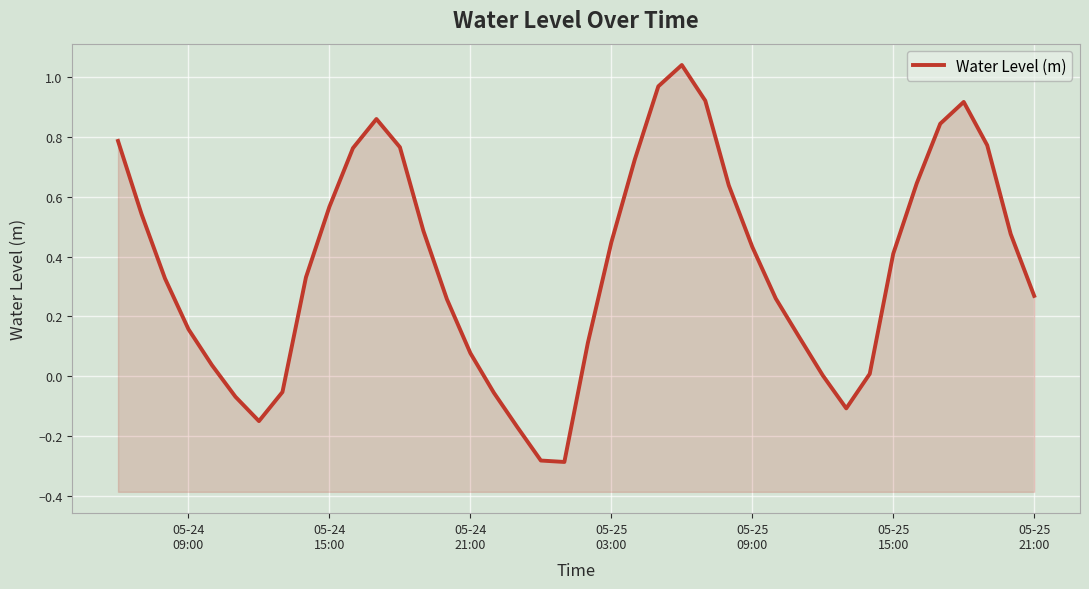

What is the minimum value shown in the chart?

-0.3